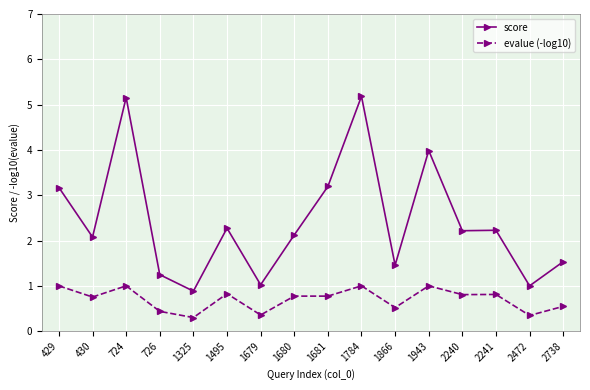

Is the value of score at 724 greater than the value of evalue (-log10) at 1680?

Yes